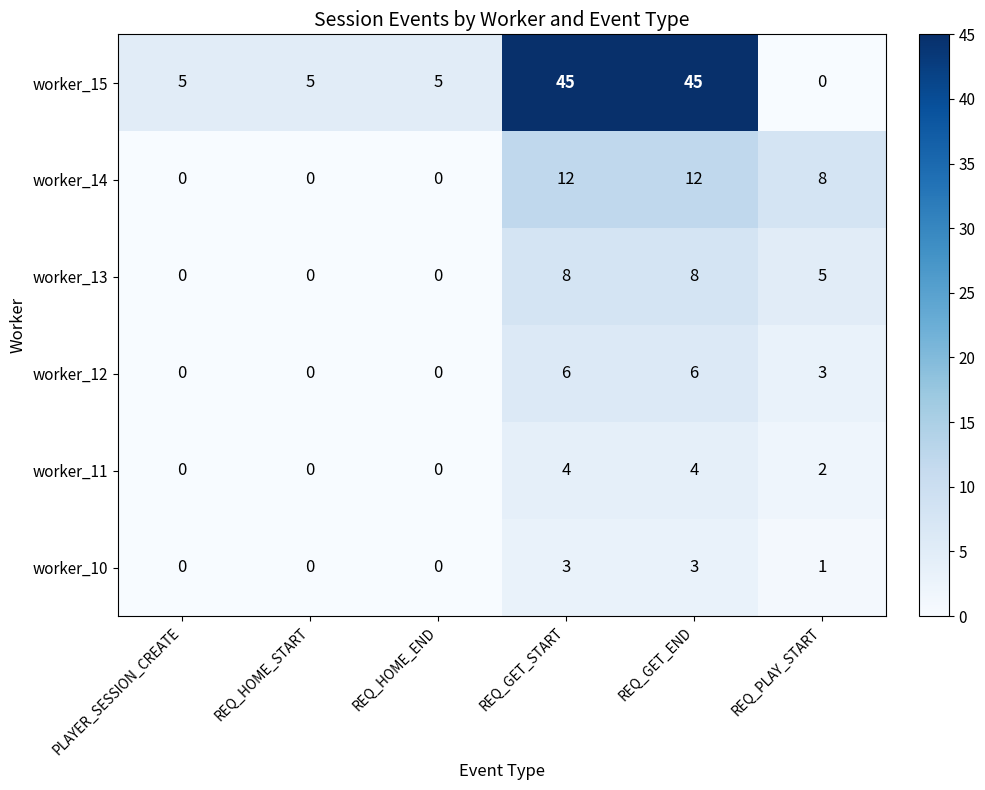

What is the approximate value of worker_14 at REQ_GET_START, to the nearest 5?

10